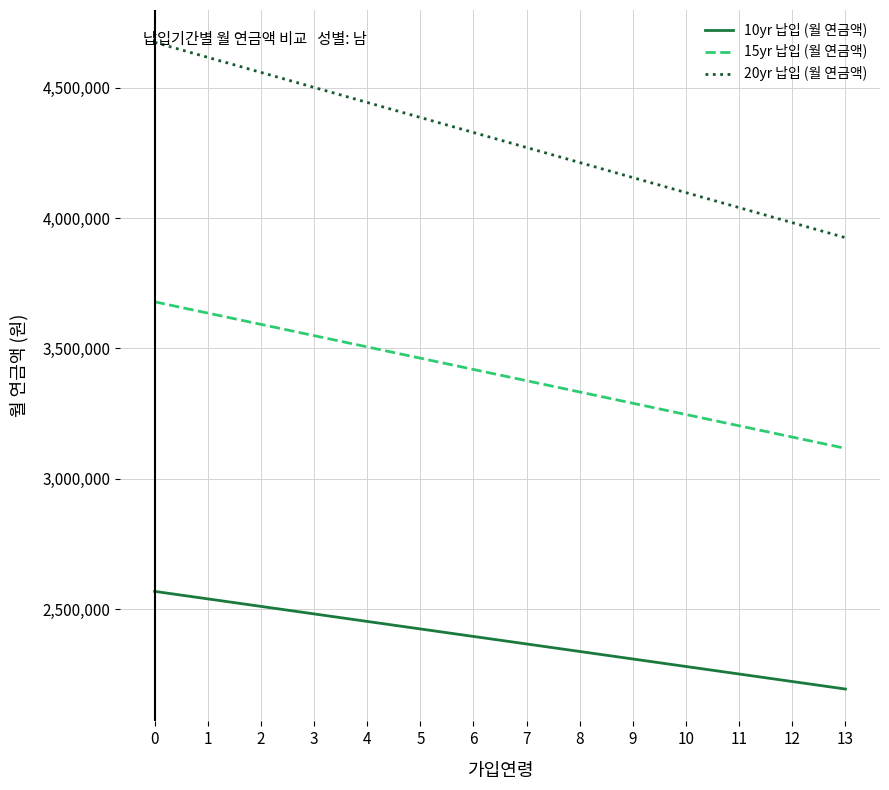

How many series are shown in this chart?

3